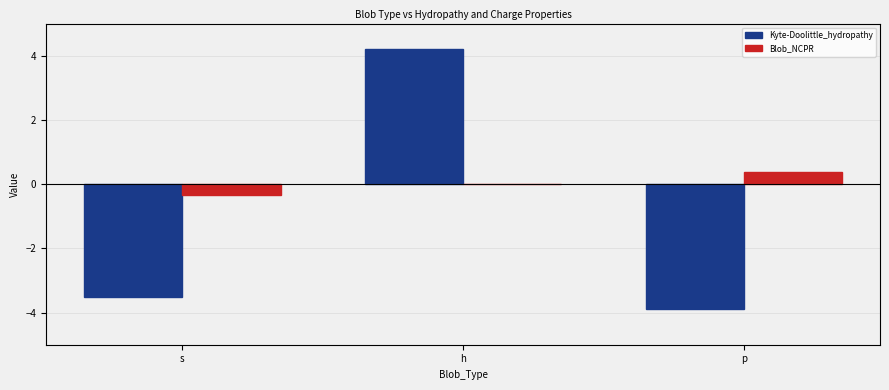

Count the Blob_NCPR values in the range 0 to 1.

2